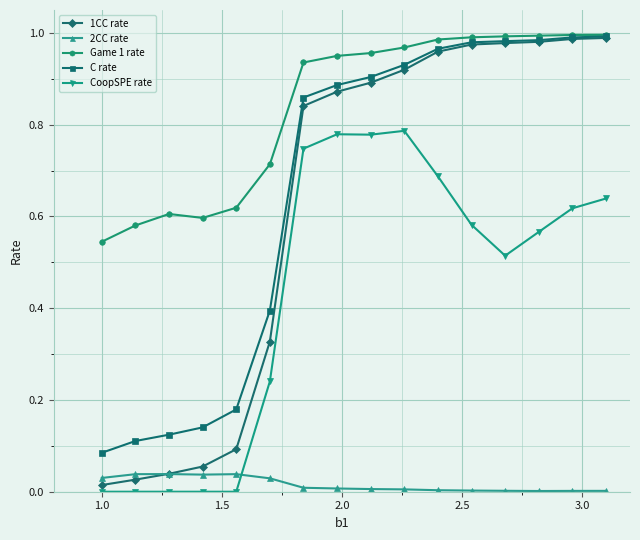

Which series has the largest range (max minus min)?

1CC rate